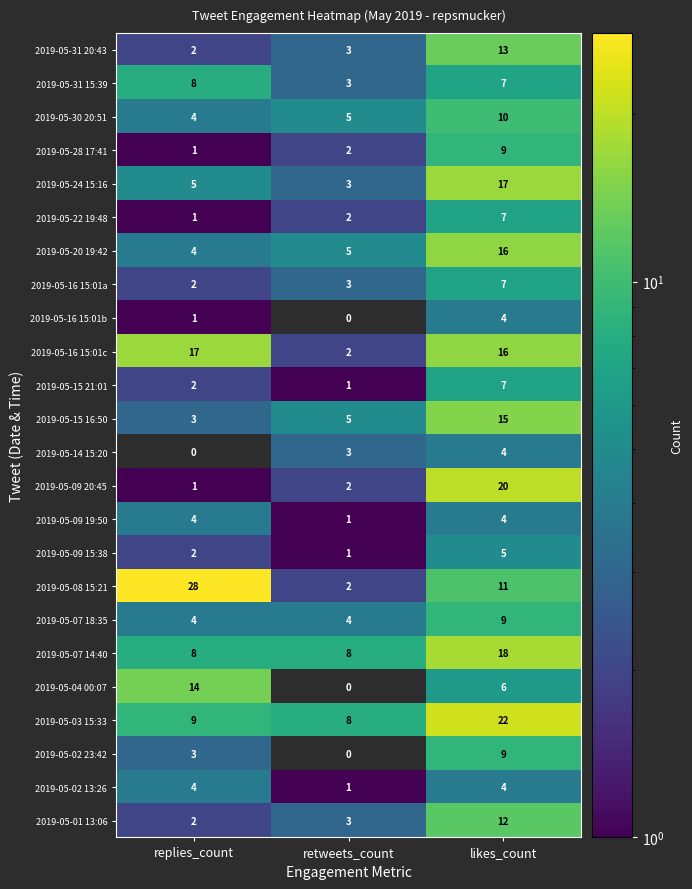

Is it true that 2019-05-14 15:20 equals 4 at likes_count?

True